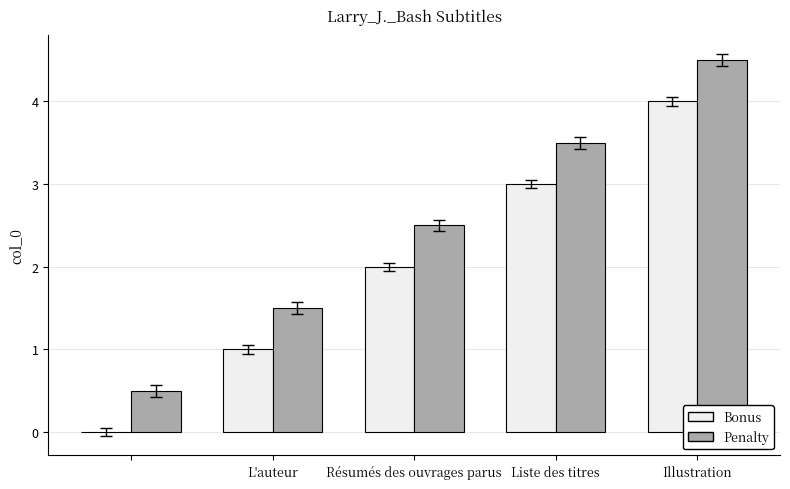

Which series has the largest total across all categories?

Penalty